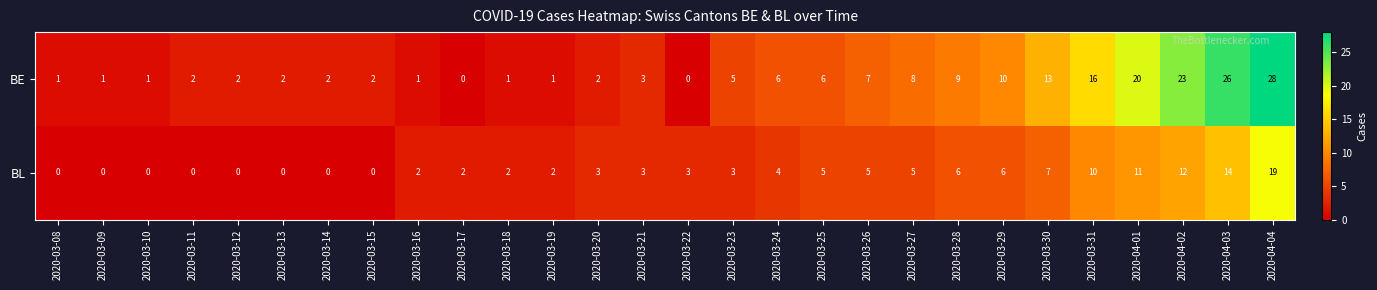

What is the total value across all series at 2020-04-02?

35